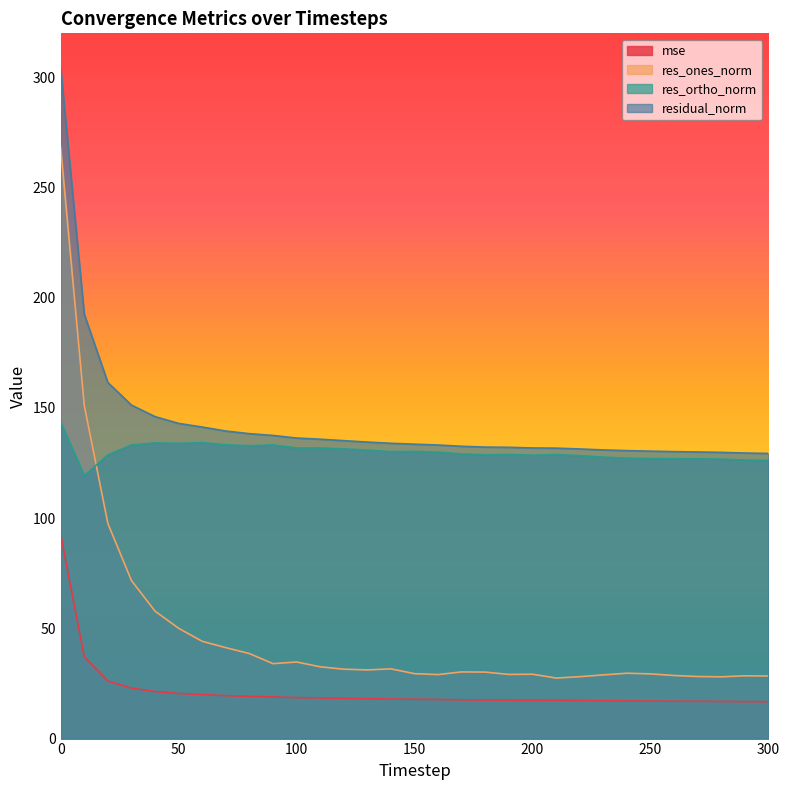

Does the chart display data point markers on the line(s)?

No